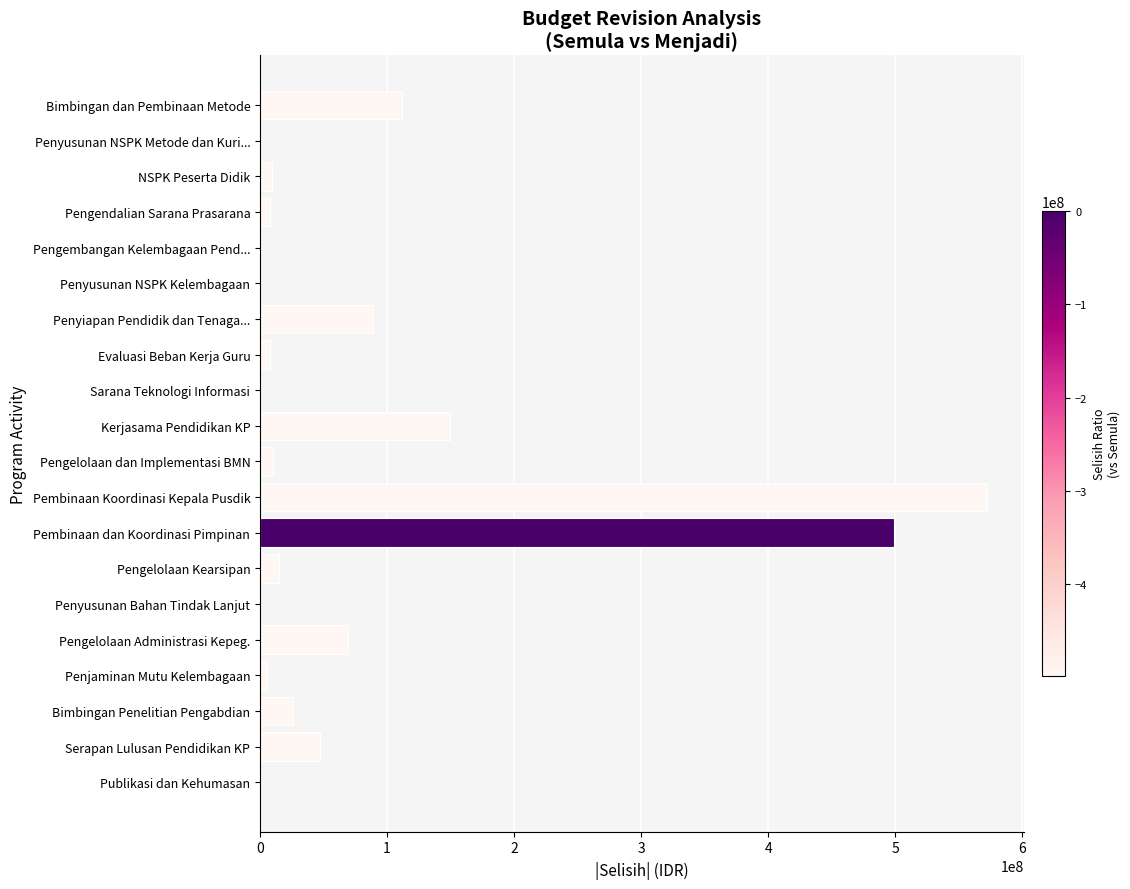

What is the sum of all values?

1619008000